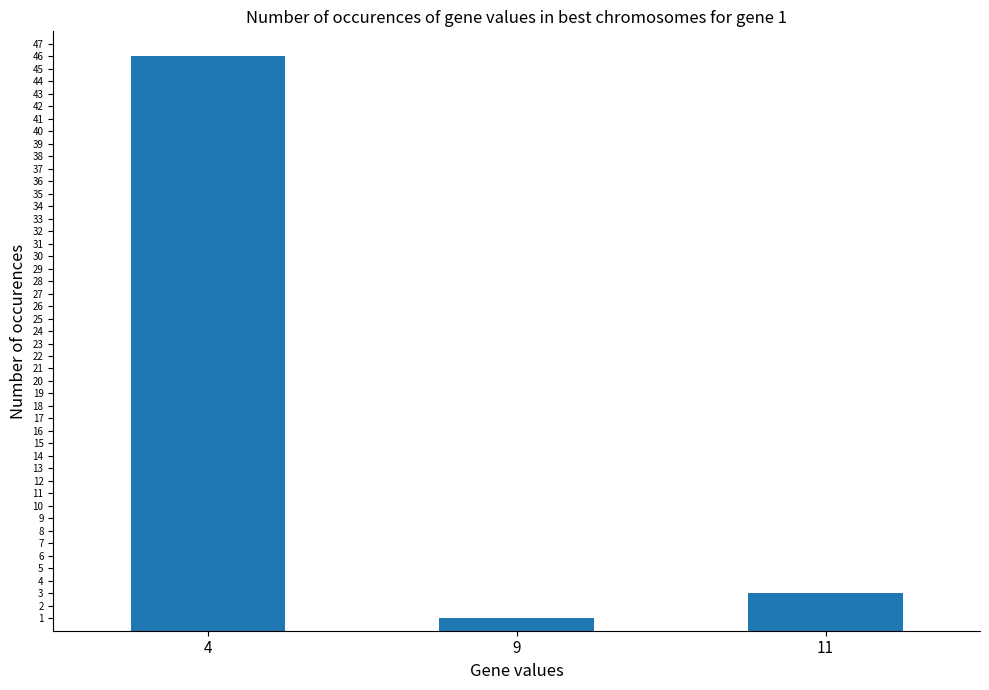

What is the minimum value shown in the chart?

1